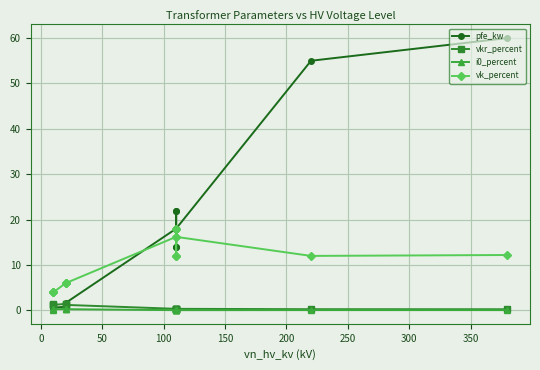

What is the highest value of the pfe_kw series?

60.0